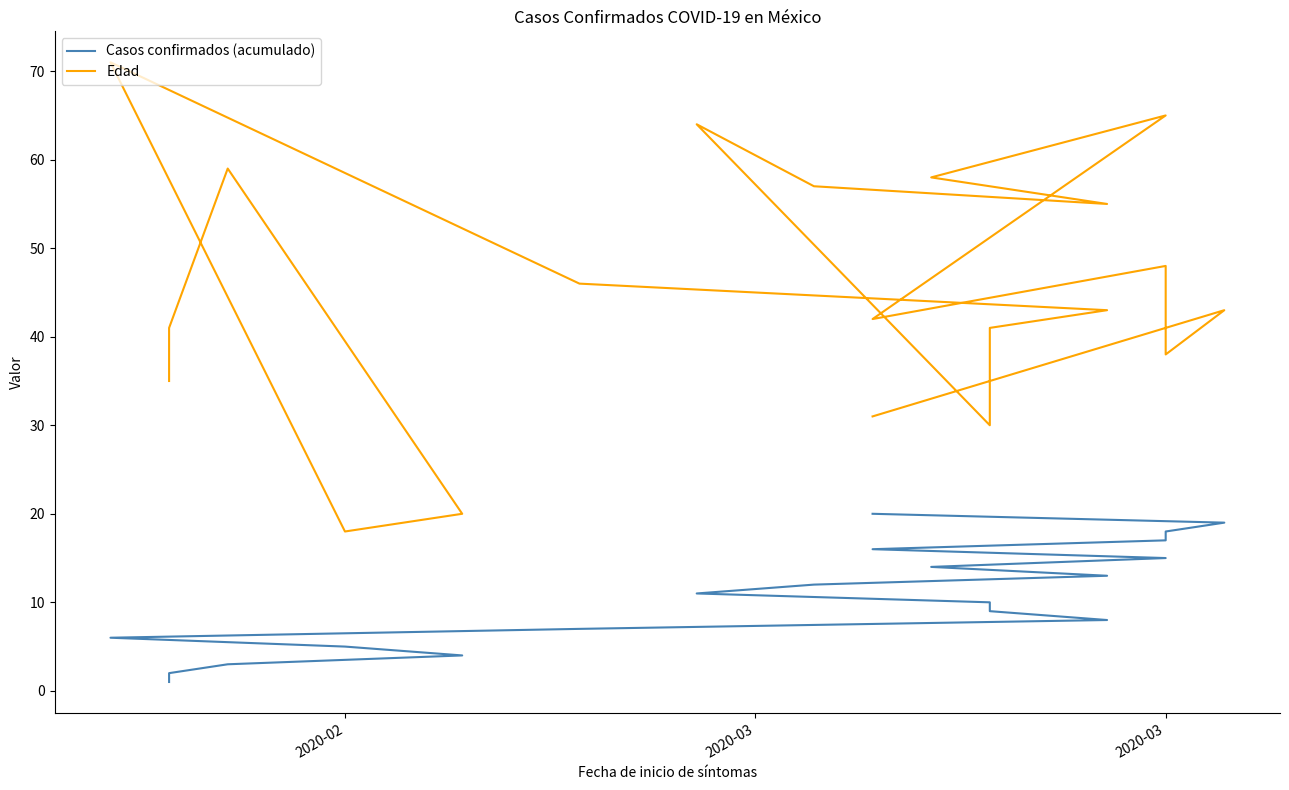

What is the difference between the maximum and minimum values in the Edad series?

53